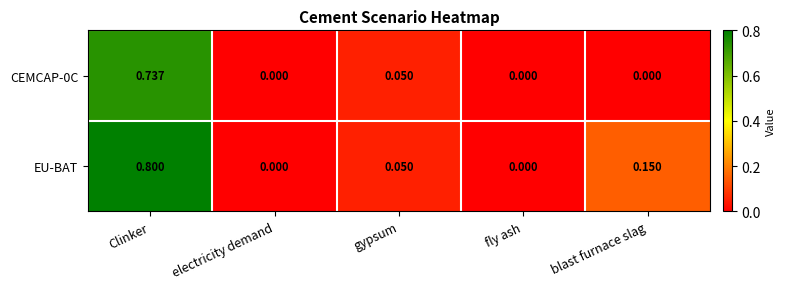

Count the number of data series in this chart.

2